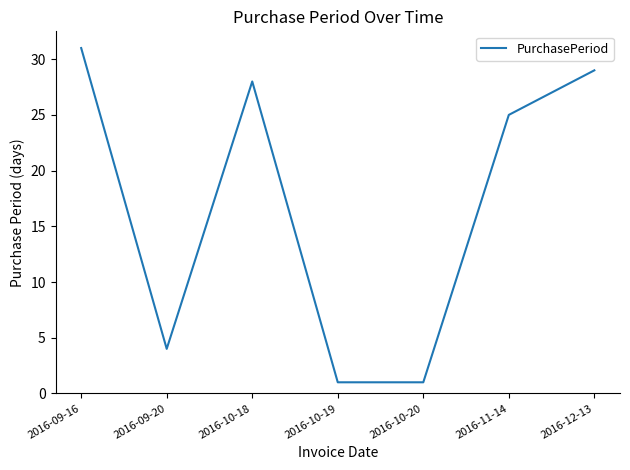

The value at 2016-10-18 is 28. True or false?

True